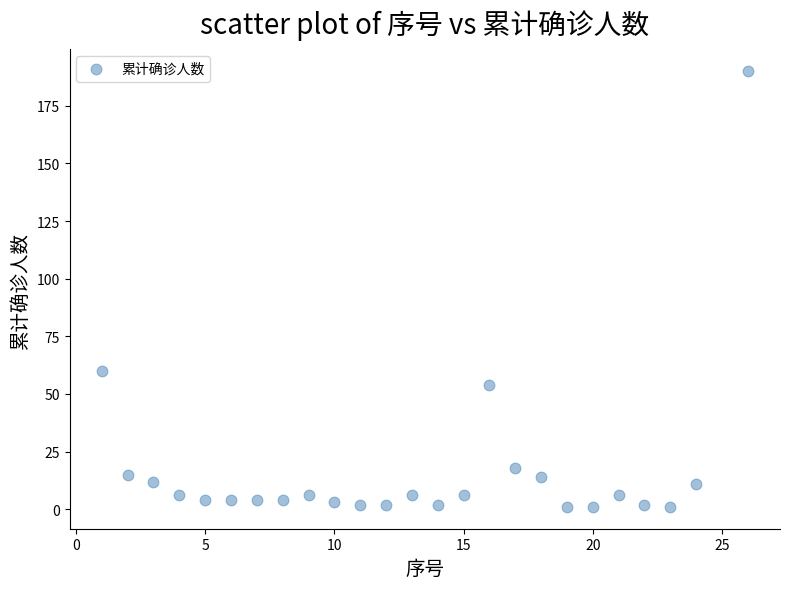

What Y value in the scatter plot is closest to 95?

60